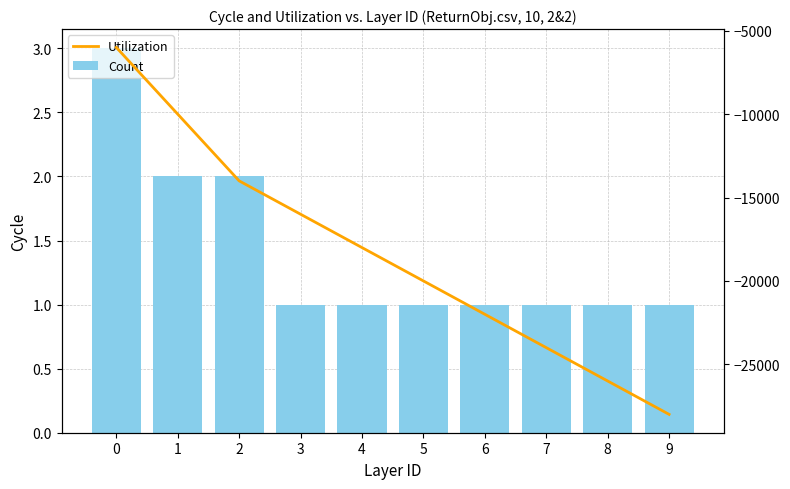

Which series has the largest total across all categories?

Count